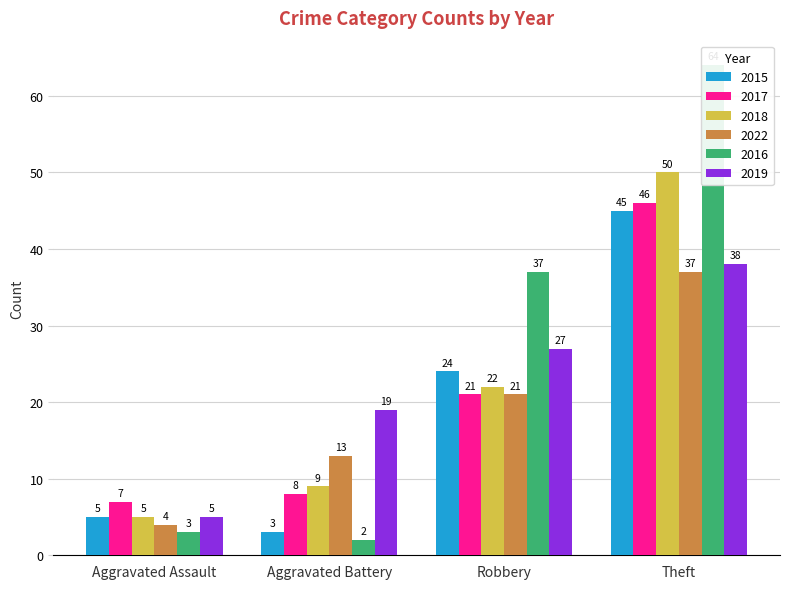

How many data points in 2016 are above 37?

1